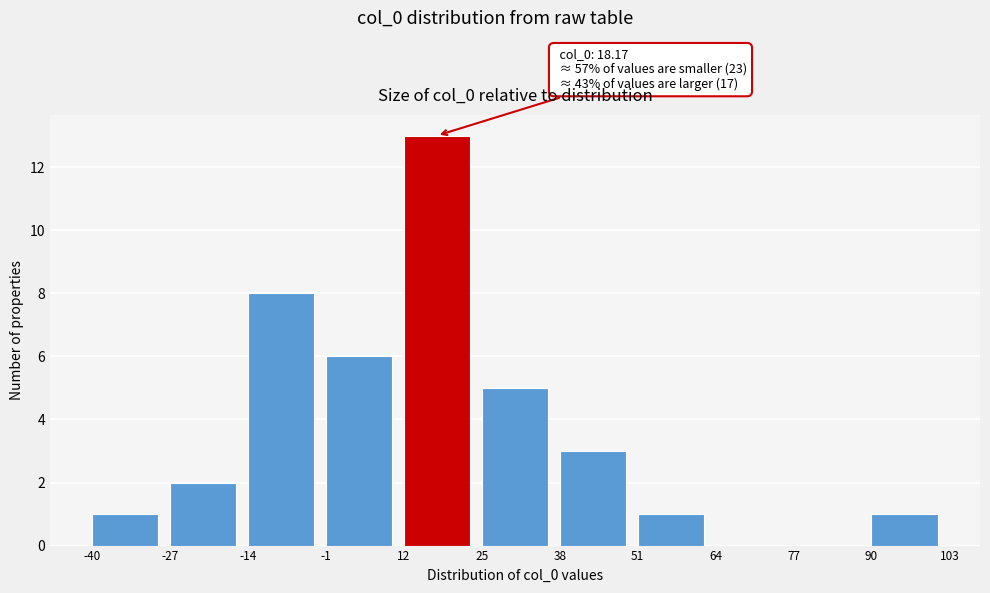

Which range on the x-axis has the tallest bar?

12 to 25